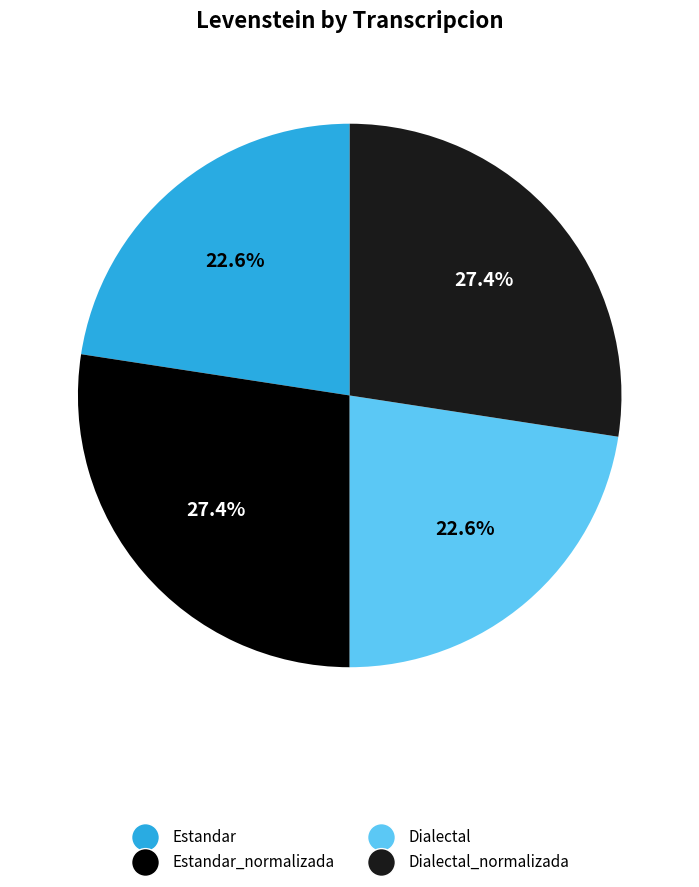

Is there any slice that represents more than half of the pie?

No